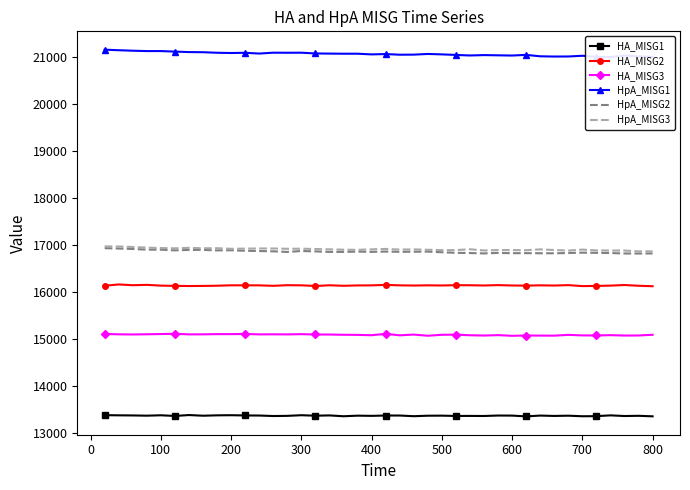

True or false: HA_MISG1 and HpA_MISG2 cross at least once.

False